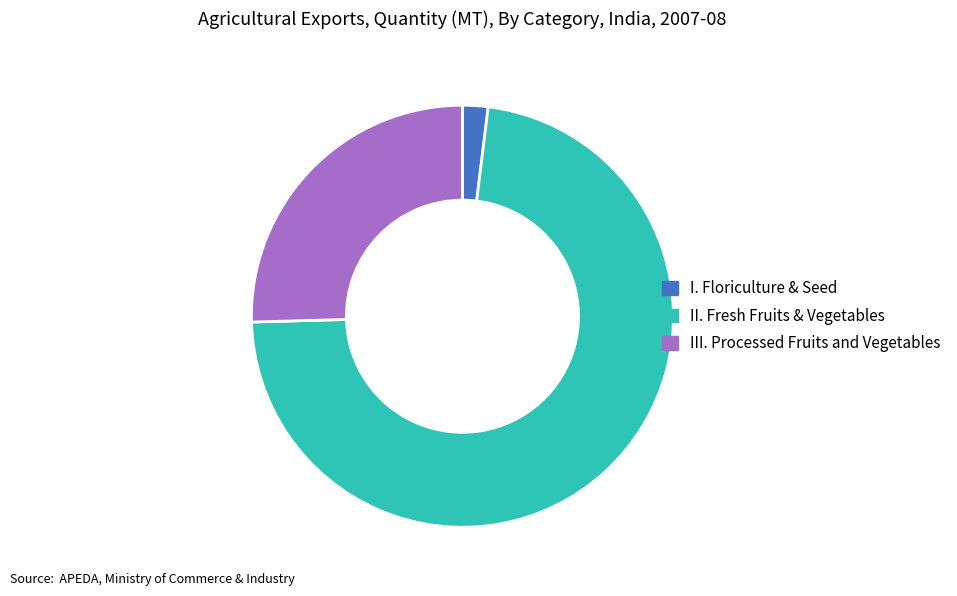

Is the sum of II. Fresh Fruits & Vegetables and I. Floriculture & Seed greater than half?

Yes